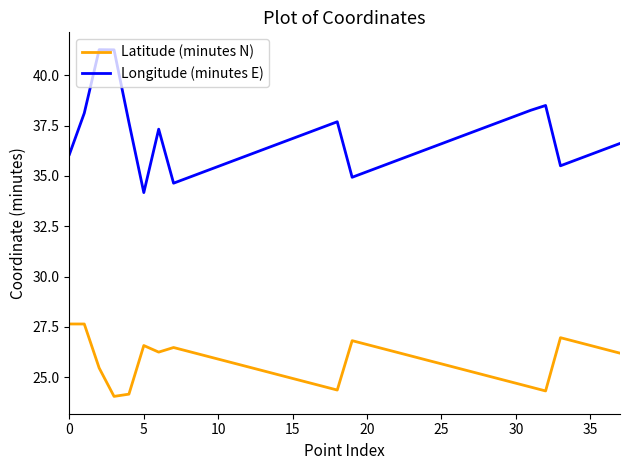

Count the number of categories in the chart.

38